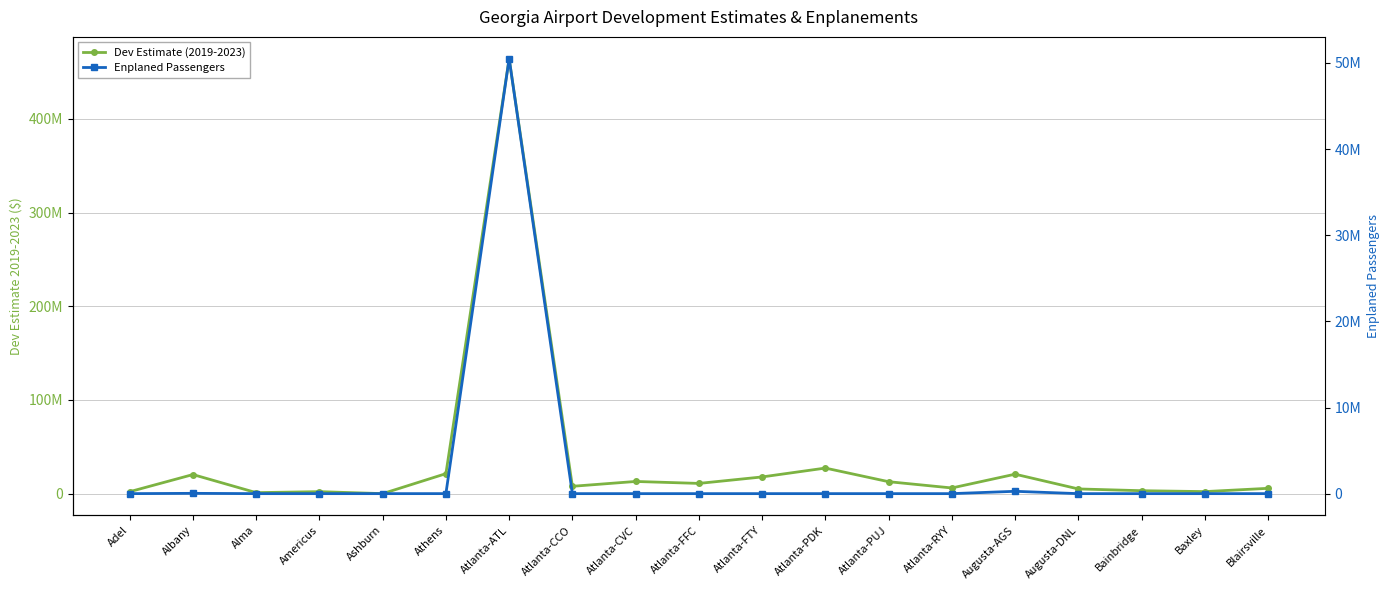

True or false: Dev Estimate (2019-2023) has a value of 2122222 at Americus.

True